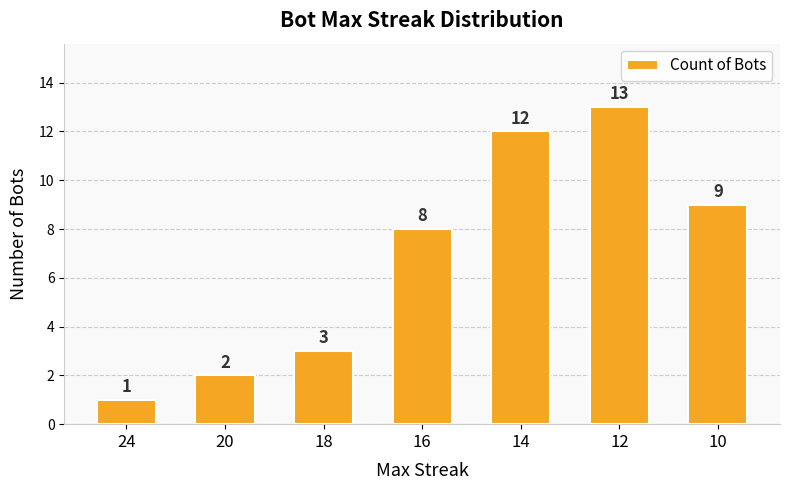

What is the average value?

7